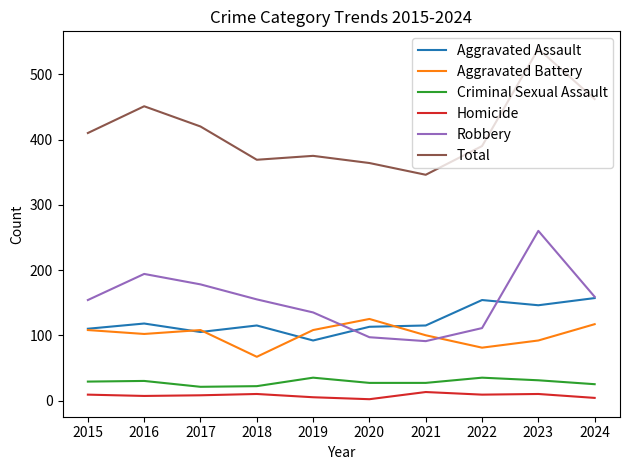

At which category is the sum across all series the highest?

2023